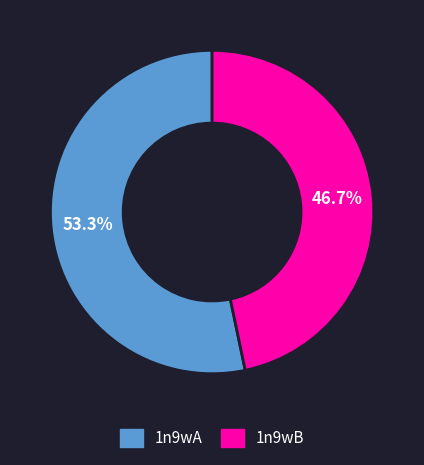

What is the total percentage of 1n9wB and 1n9wA?

100.0%